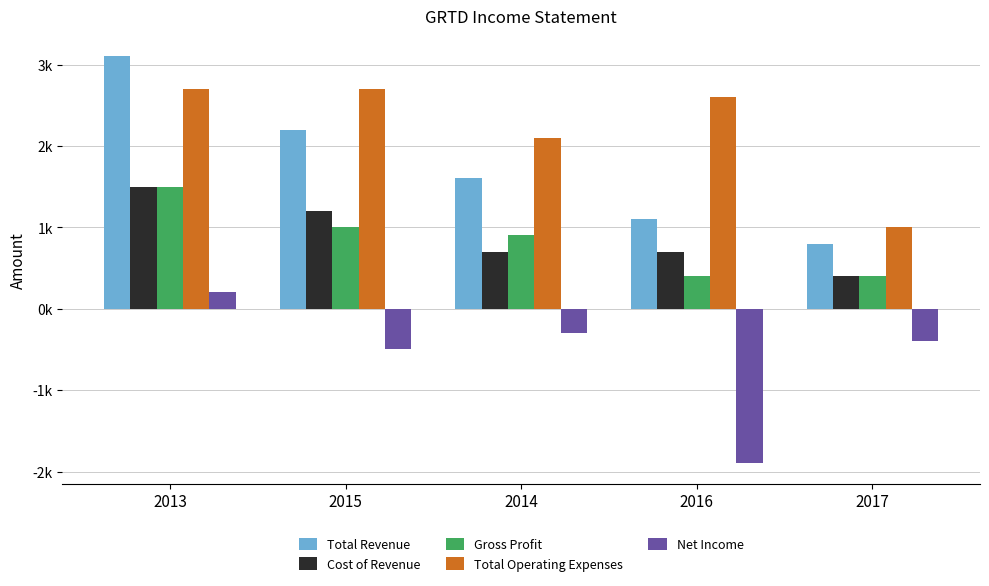

Which has a higher value, 2013 or 2016?

2013